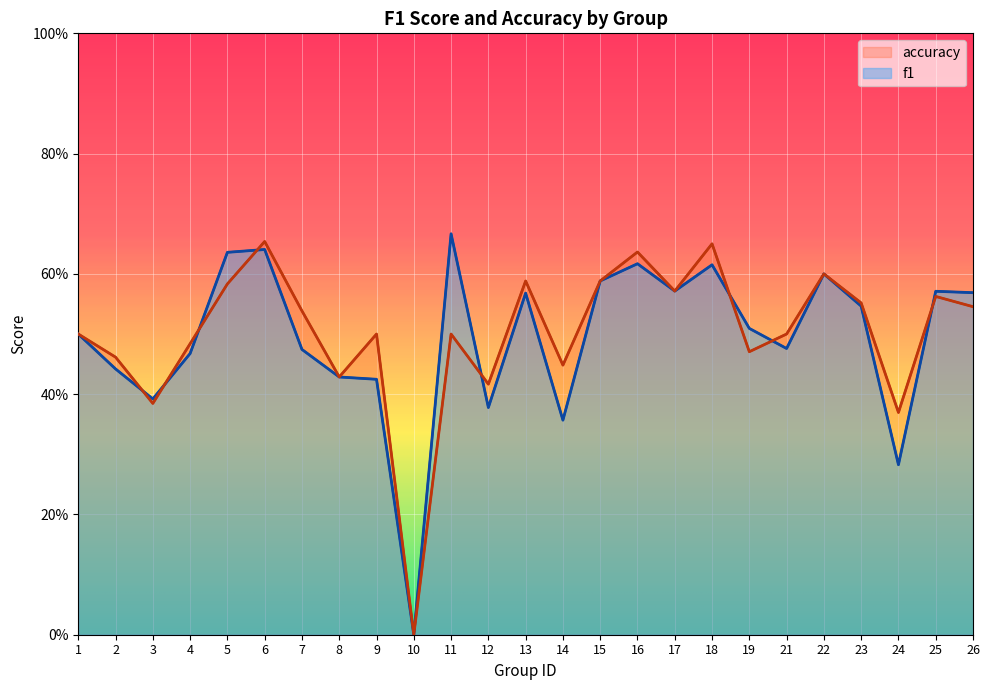

Rank the series by their maximum value, from lowest to highest.

accuracy, f1